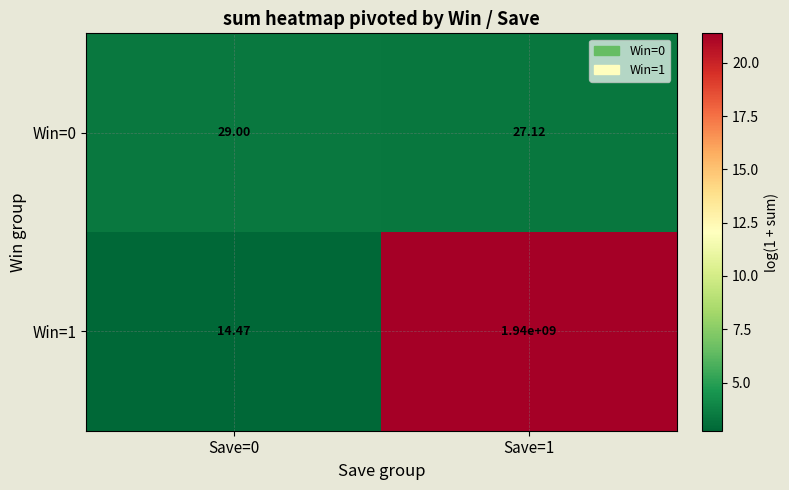

Which series changed the most between Save=0 and Save=1?

Win=1